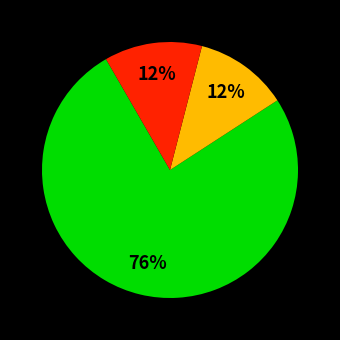

To the nearest percent, what is the average slice percentage?

33%